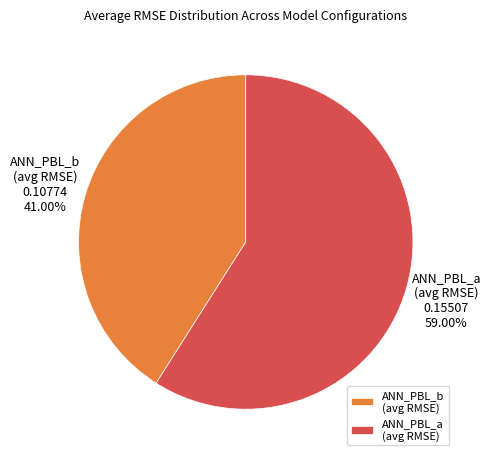

How many segments does this pie chart have?

2